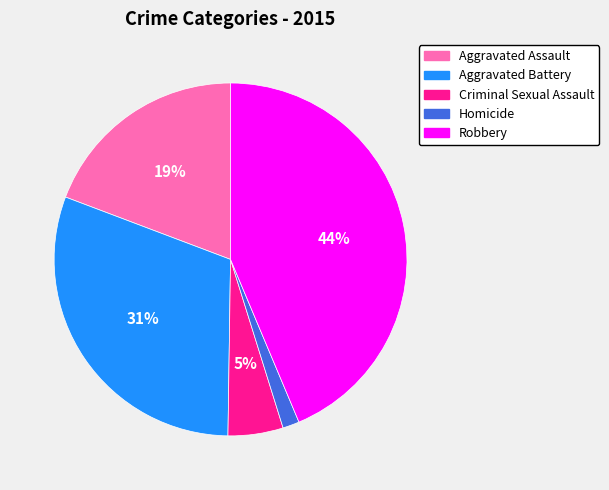

How many slices are in this pie chart?

5